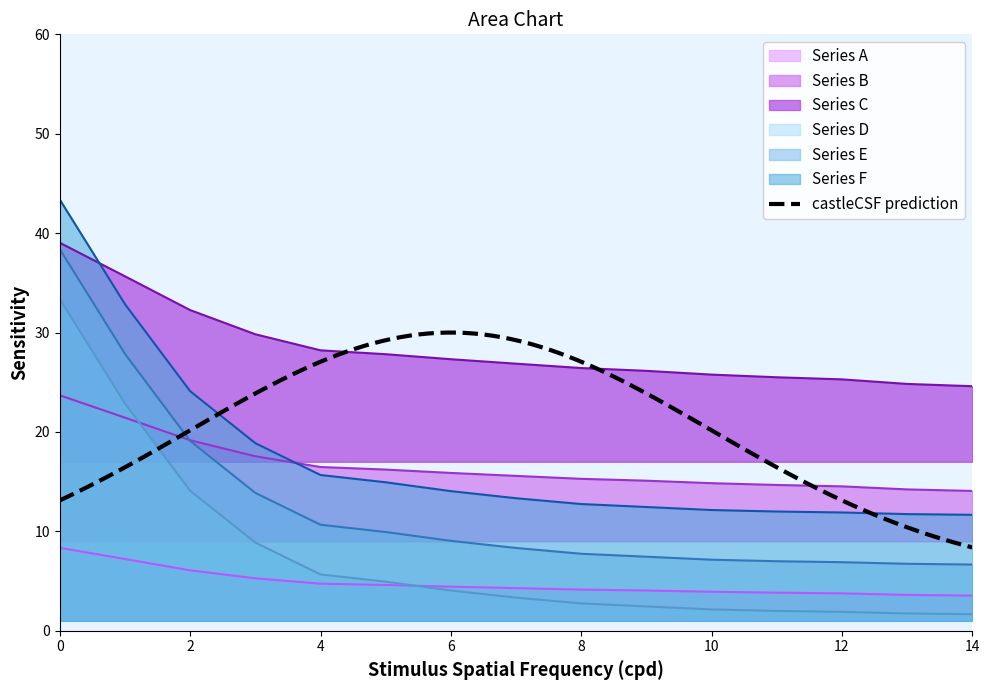

Does the chart display data point markers on the line(s)?

No